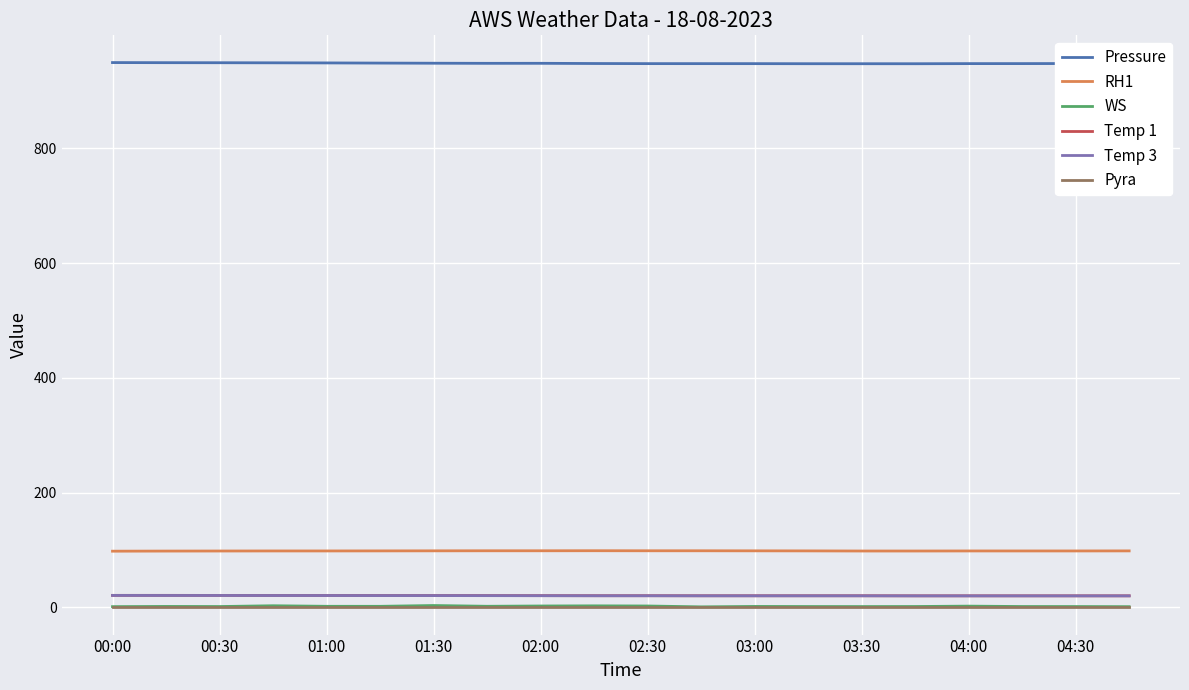

What is the greatest value displayed?

949.6